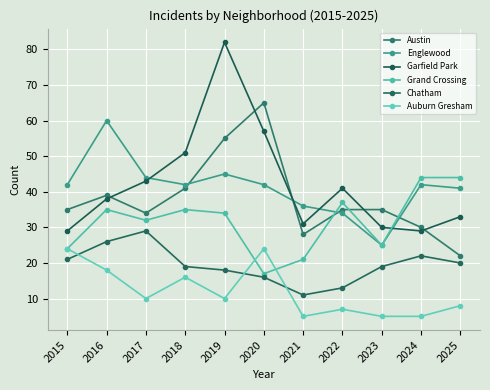

Where do Garfield Park and Grand Crossing first cross each other?

2023 and 2024